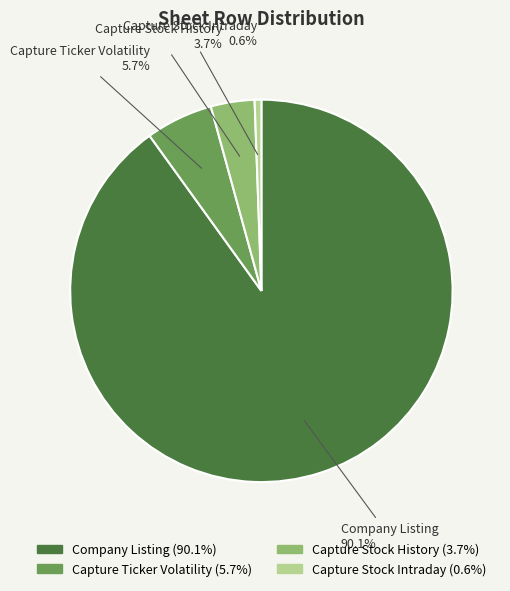

True or false: Company Listing accounts for 81% of the total.

False